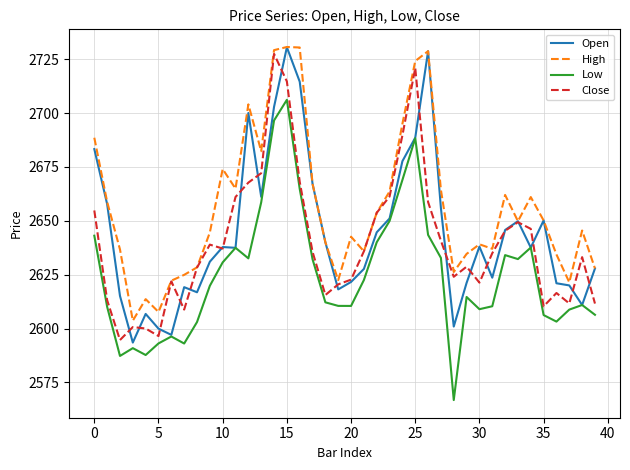

Which series has the largest total across all categories?

High